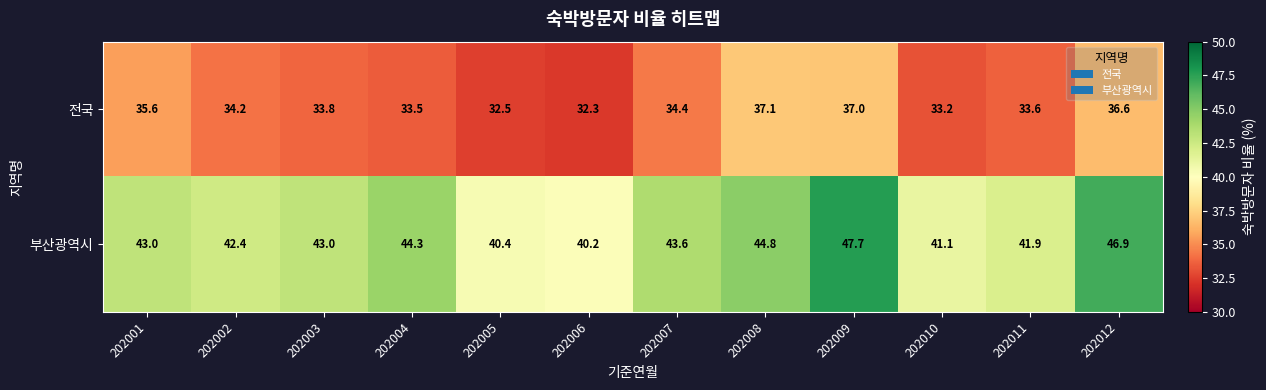

Which series has the widest spread of values?

부산광역시